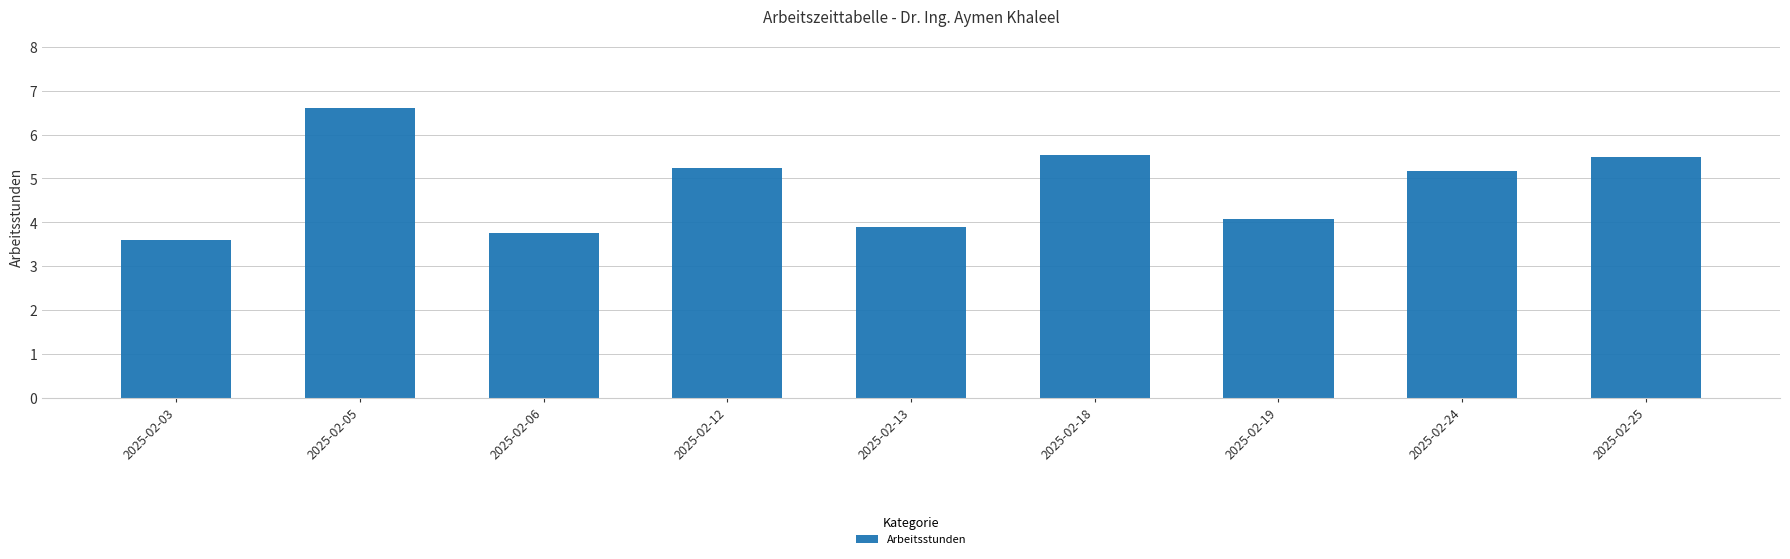

The chart shows a value of 1.5 at 2025-02-12. True or false?

False